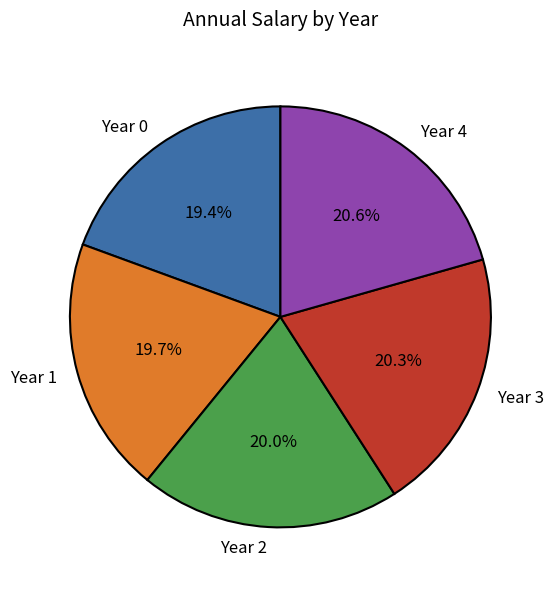

What percentage is the Year 4 slice, to the nearest percent?

21%